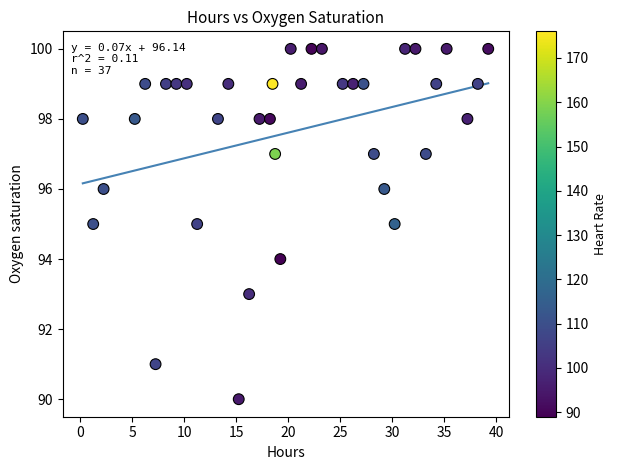

What is the range of Y values (max minus min)?

10